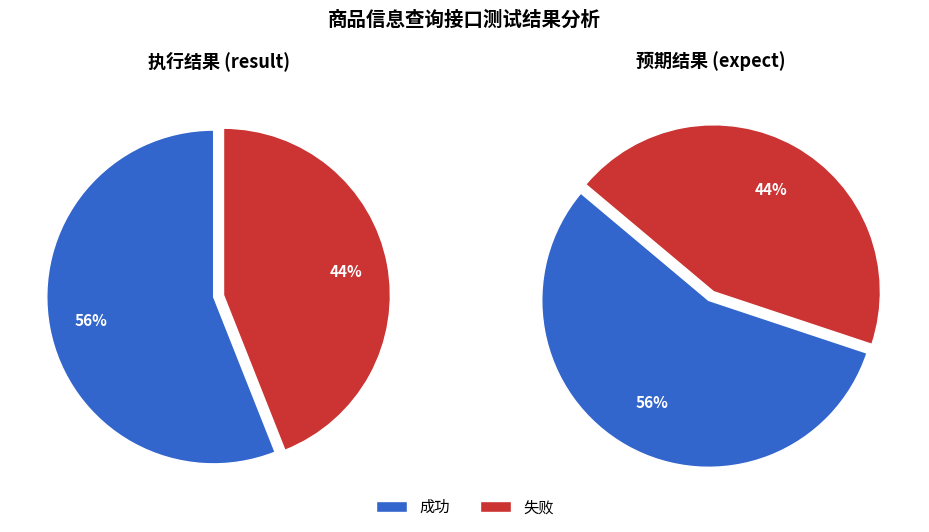

What percentage do 失败 and 成功 together represent?

100.0%